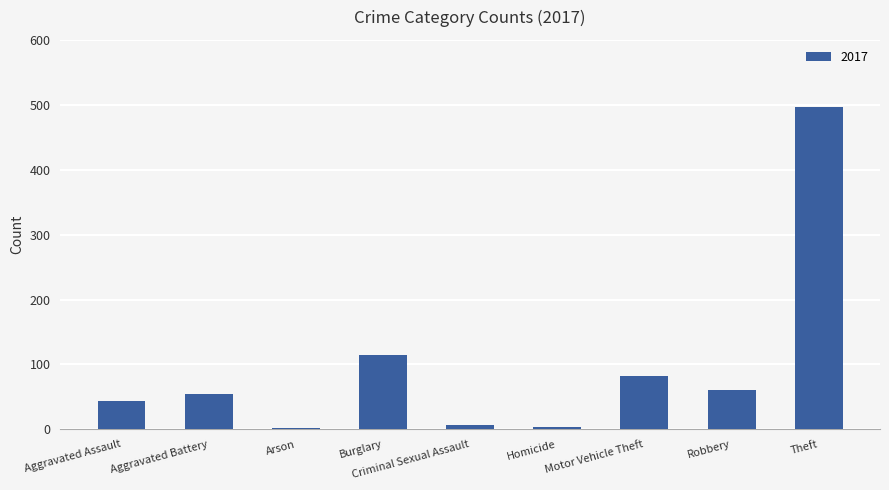

What is the label of the 7th bar from the right?

Arson